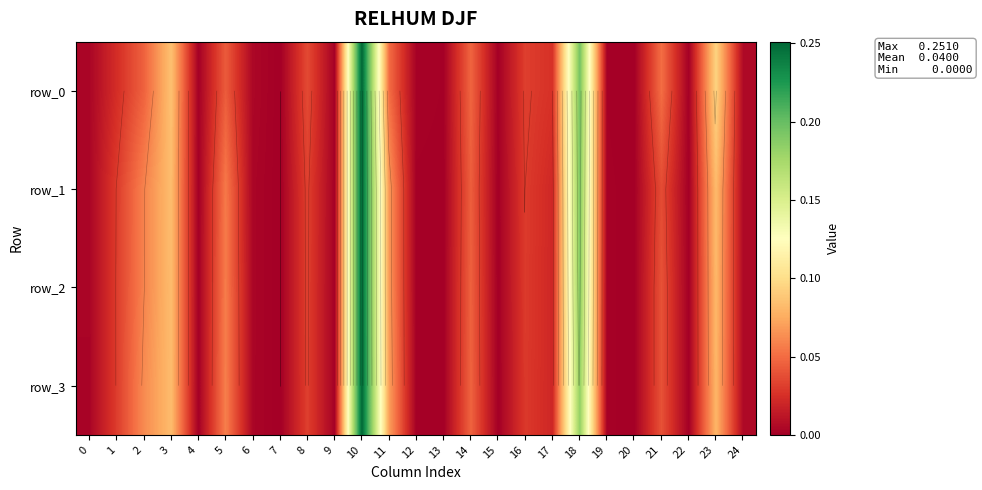

Reading right to left, extract all data points from this chart.

row_0: 0.0	0.1	0.0	0.1	0.0	0.0	0.2	0.0	0.0	0.0	0.0	0.0	0.0	0.1	0.3	0.0	0.0	0.0	0.0	0.0	0.0	0.1	0.0	0.0	0.0
row_1: 0.0	0.1	0.0	0.0	0.0	0.0	0.2	0.0	0.0	0.0	0.0	0.0	0.0	0.1	0.2	0.0	0.0	0.0	0.0	0.1	0.0	0.1	0.1	0.0	0.0
row_2: 0.0	0.1	0.0	0.0	0.0	0.0	0.2	0.0	0.0	0.0	0.0	0.0	0.0	0.1	0.2	0.0	0.0	0.0	0.0	0.1	0.0	0.1	0.1	0.0	0.0
row_3: 0.0	0.1	0.0	0.0	0.0	0.0	0.2	0.0	0.0	0.0	0.0	0.0	0.0	0.1	0.3	0.0	0.0	0.0	0.0	0.1	0.0	0.1	0.1	0.0	0.0